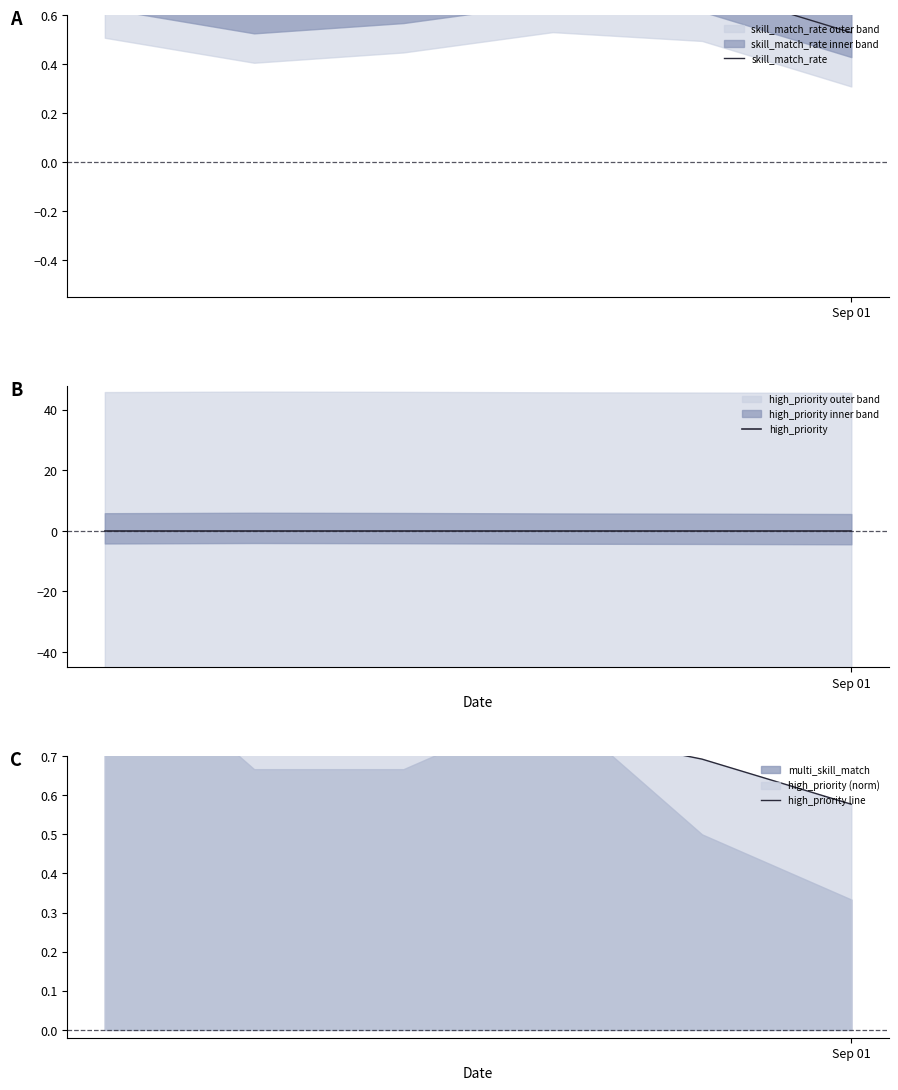

Which series ends up on top after the final intersection of skill_match_rate and high_priority line?

high_priority line